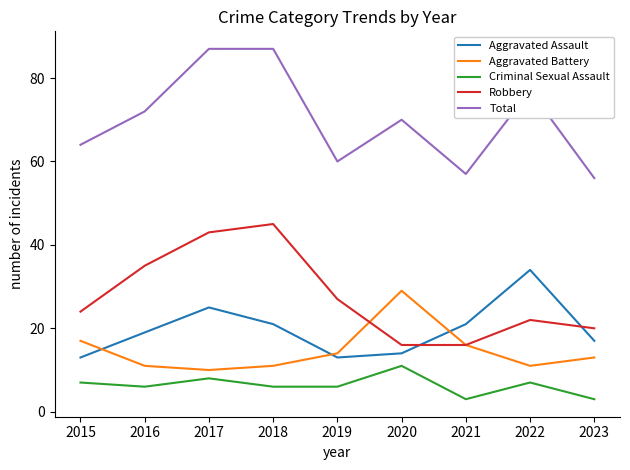

Is this an area chart (filled region under the line)?

No